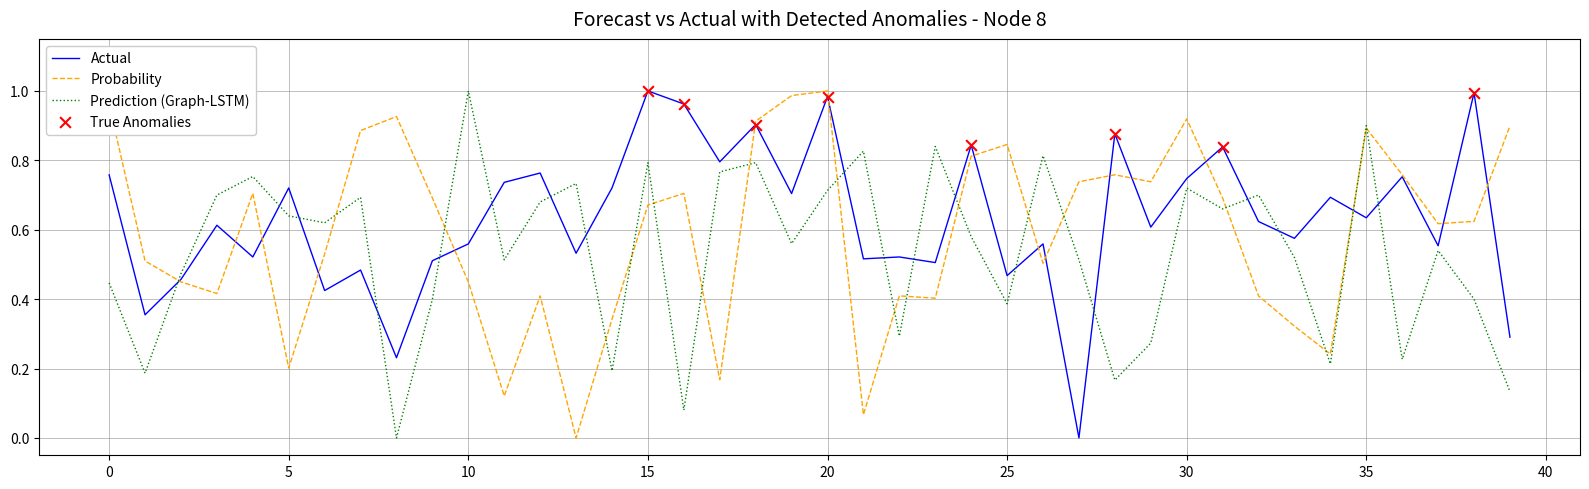

Rank the series by their average value, from lowest to highest.

Prediction (Graph-LSTM), Probability, Actual